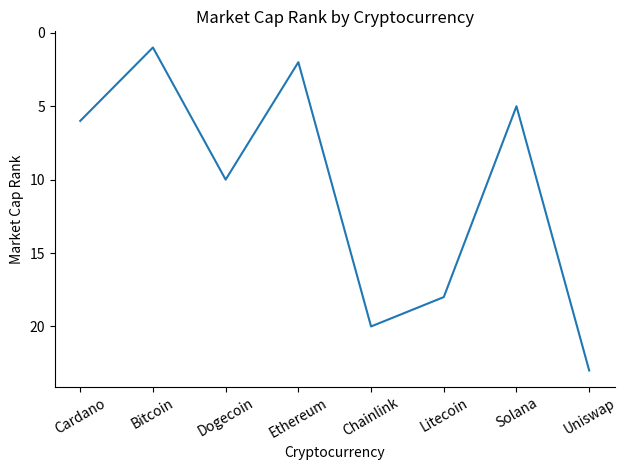

How many values are below 10?

4